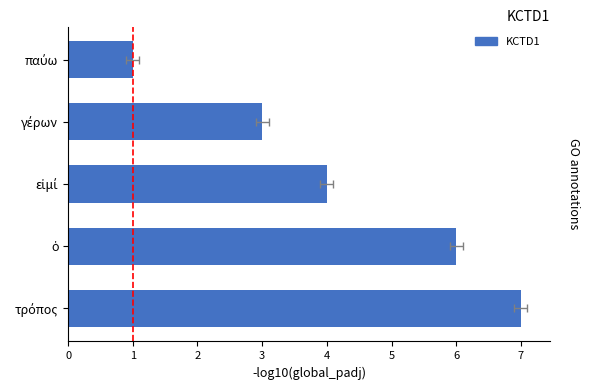

Reading left to right, what are all the values shown in this chart?

1	3	4	6	7